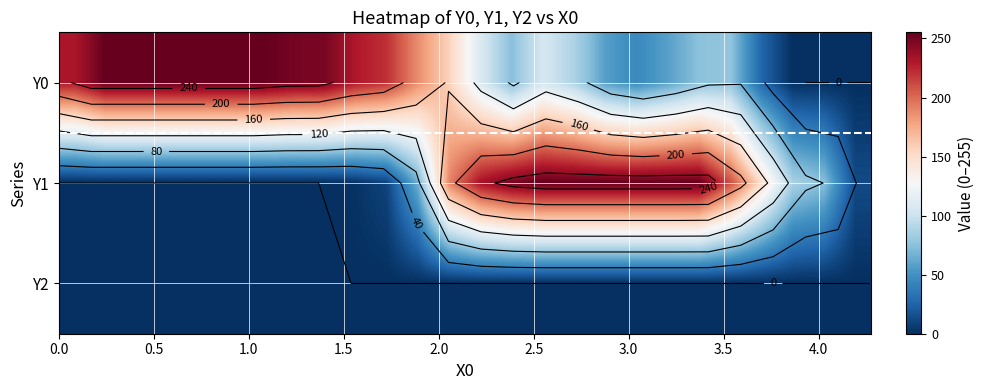

What is the difference between the maximum and second lowest values in the Y0 series?

255.0